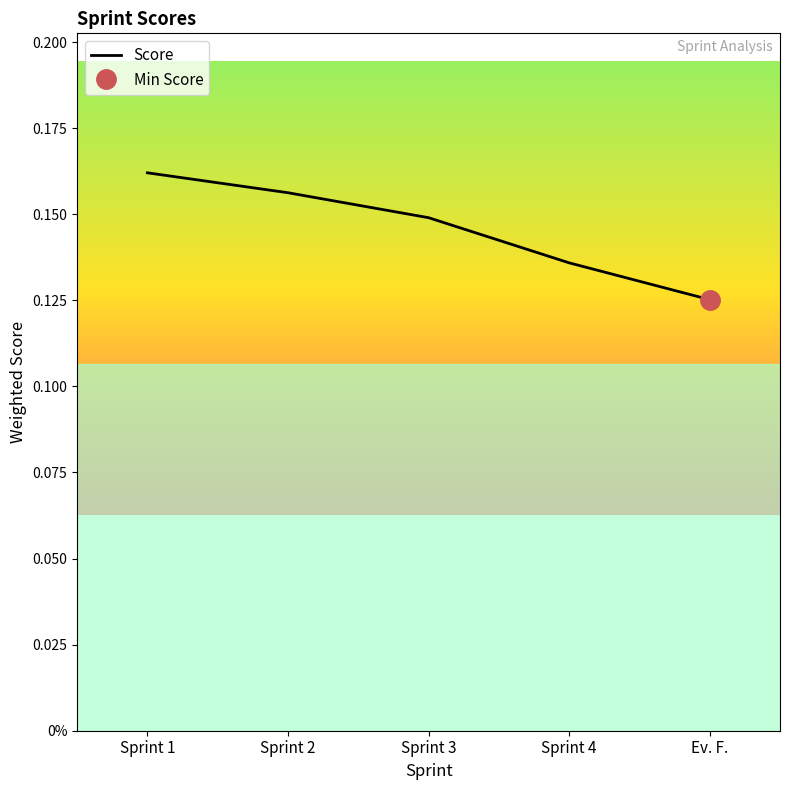

Between Sprint 1 and Sprint 4, which is larger?

Sprint 1